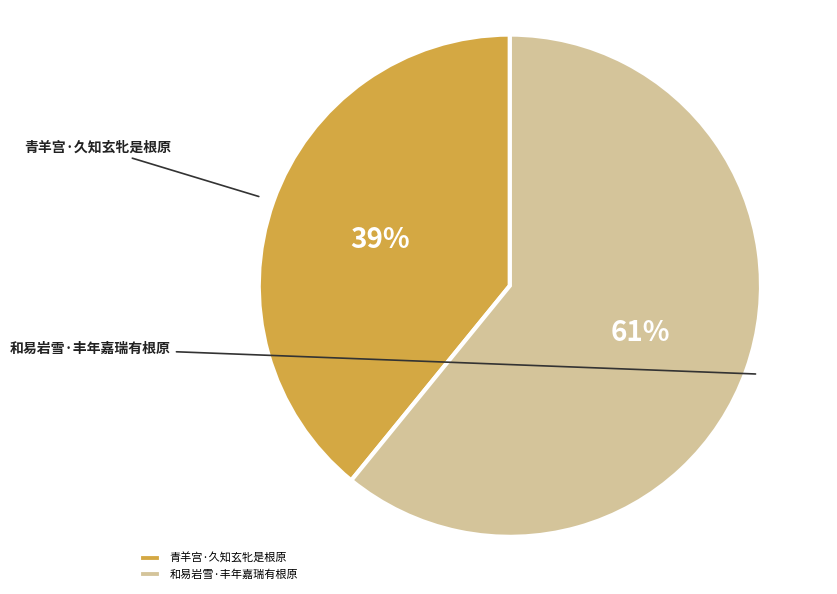

Between 和易岩雪·丰年嘉瑞有根原 and 青羊宫·久知玄牝是根原, which is larger?

和易岩雪·丰年嘉瑞有根原